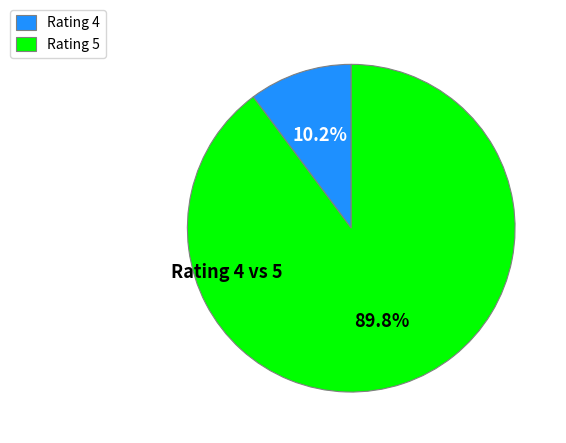

Does any single category account for the majority?

Yes